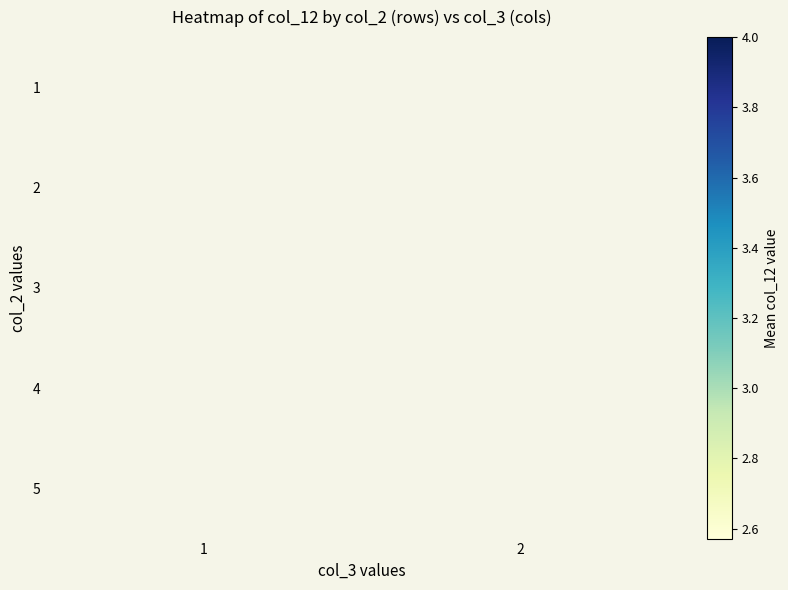

Is it true that 4 equals 5.8 at 2?

False